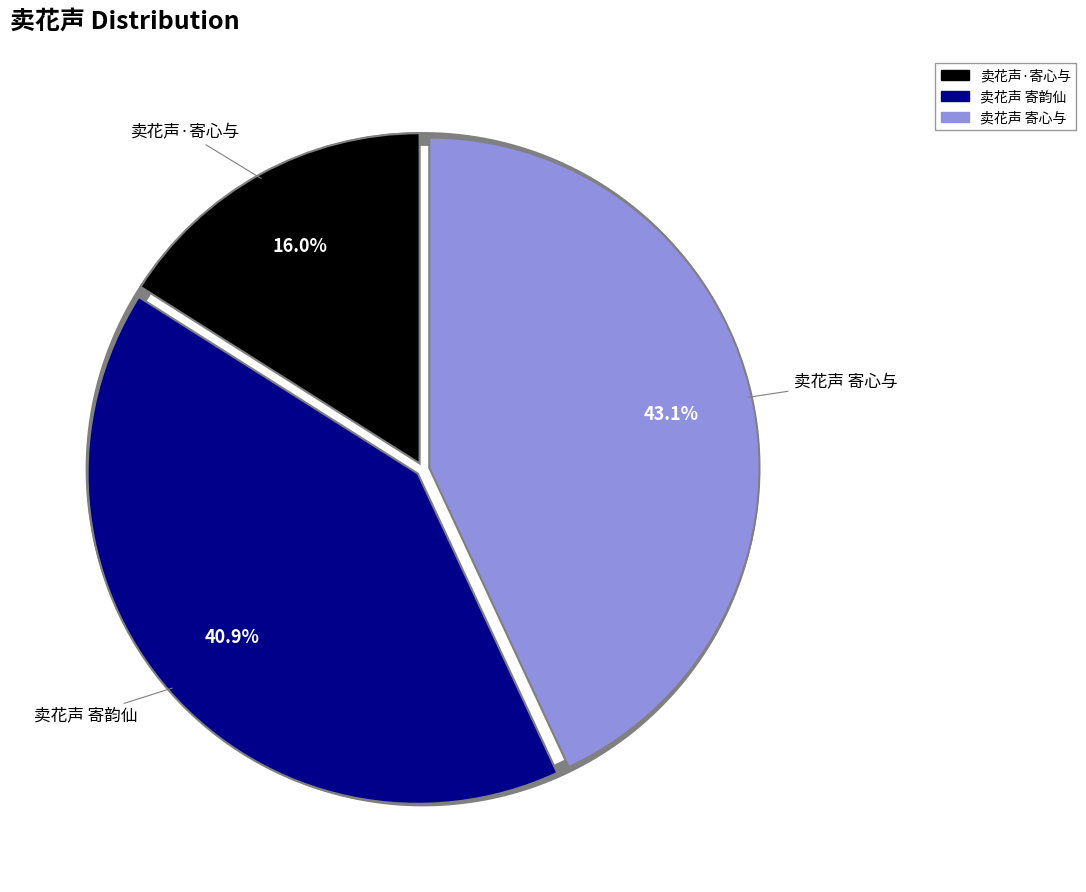

Is it true that 卖花声 寄心与 is 43% of the pie?

True